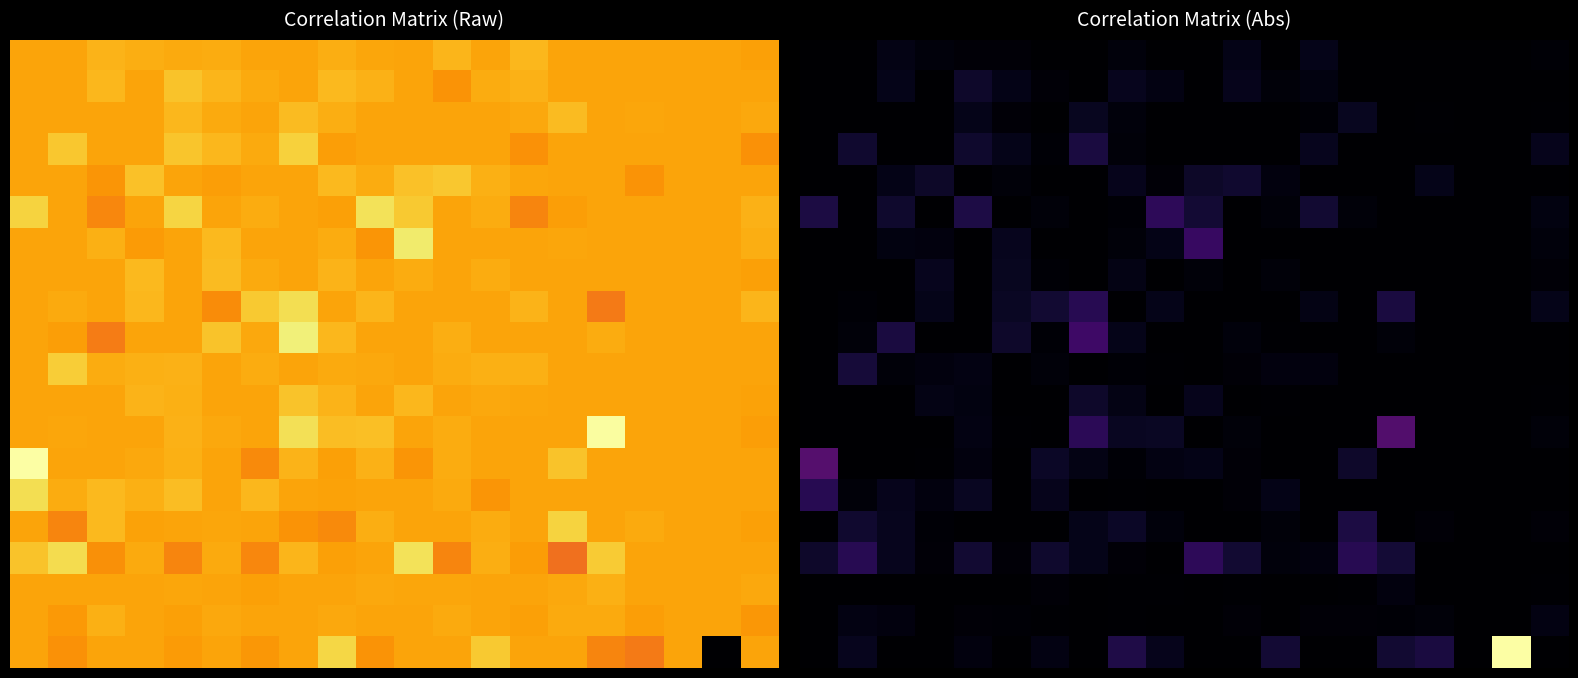

What is the difference between the highest and lowest values at 7?

0.7